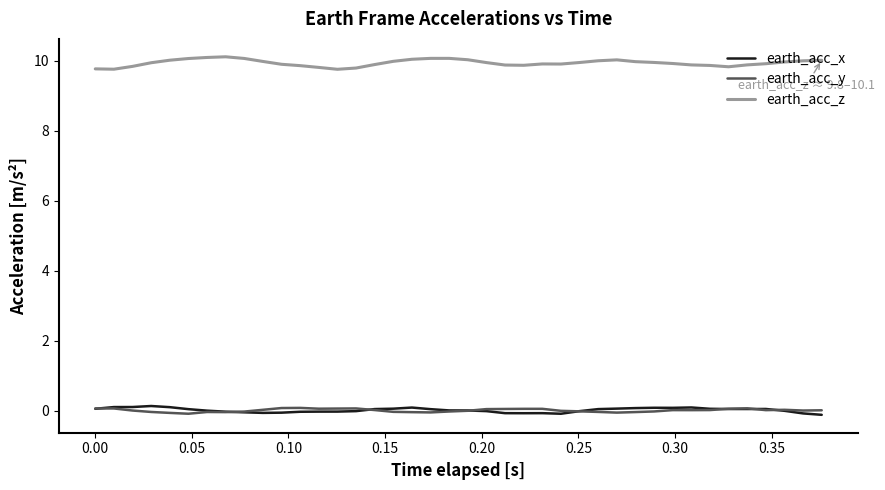

True or false: earth_acc_z and earth_acc_y intersect in this chart.

False